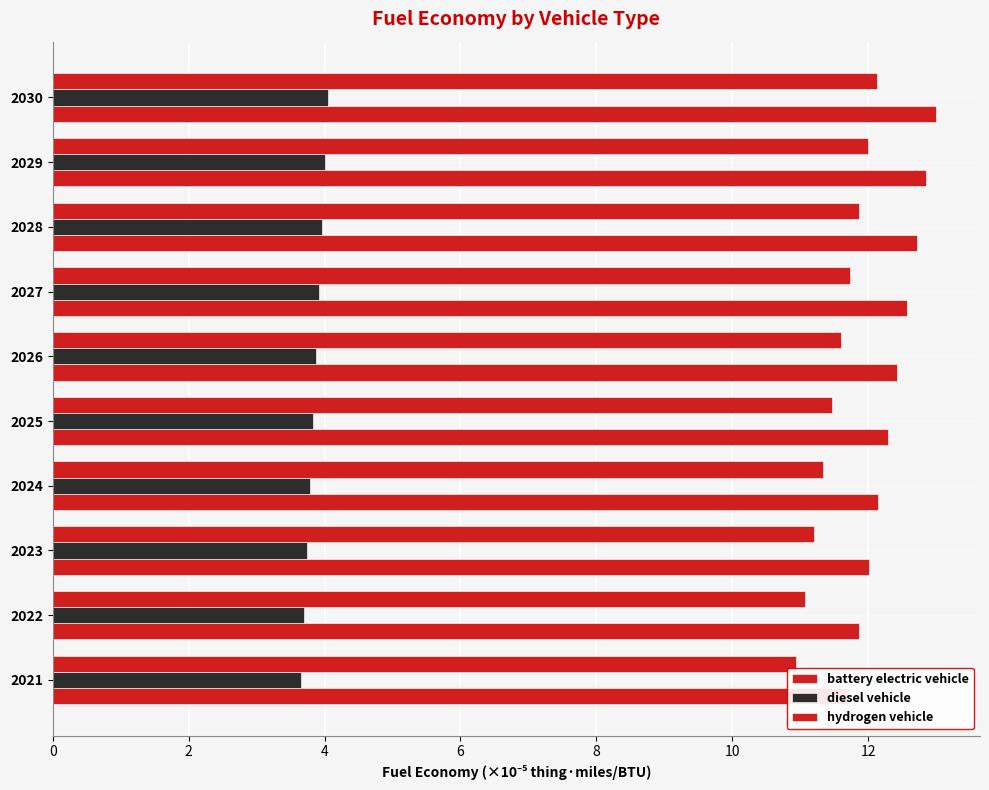

What is the sum of all diesel vehicle values?

38.5